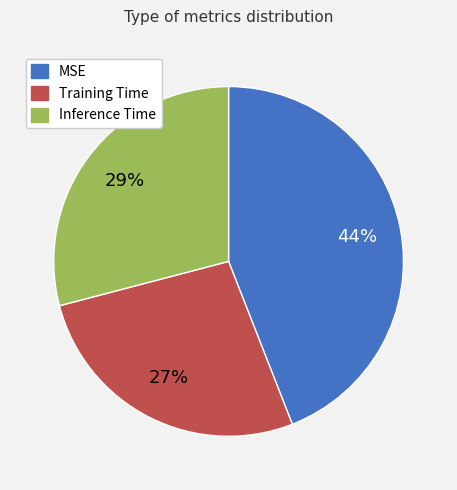

To the nearest percent, what is the difference between the MSE and Training Time slice percentages?

17%